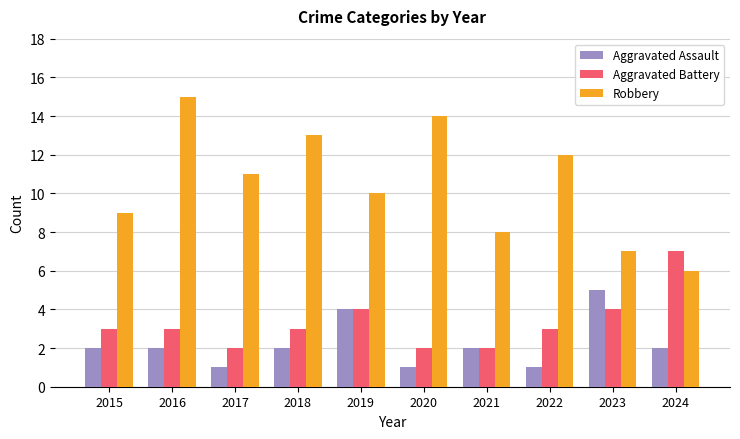

The value of Aggravated Battery at 2024 is 7. True or false?

True